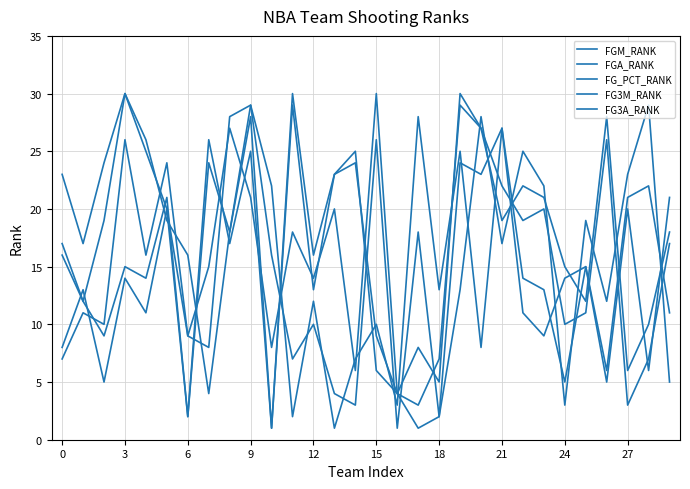

Rank the series by their maximum value, from lowest to highest.

FGM_RANK, FGA_RANK, FG_PCT_RANK, FG3M_RANK, FG3A_RANK